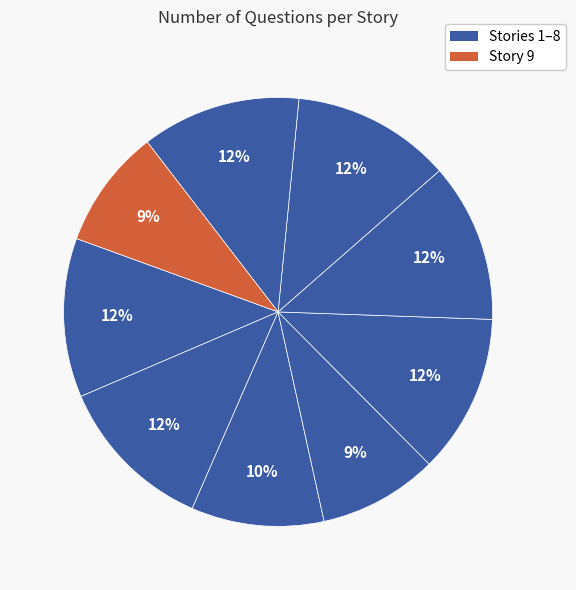

Which slice is the smallest?

9